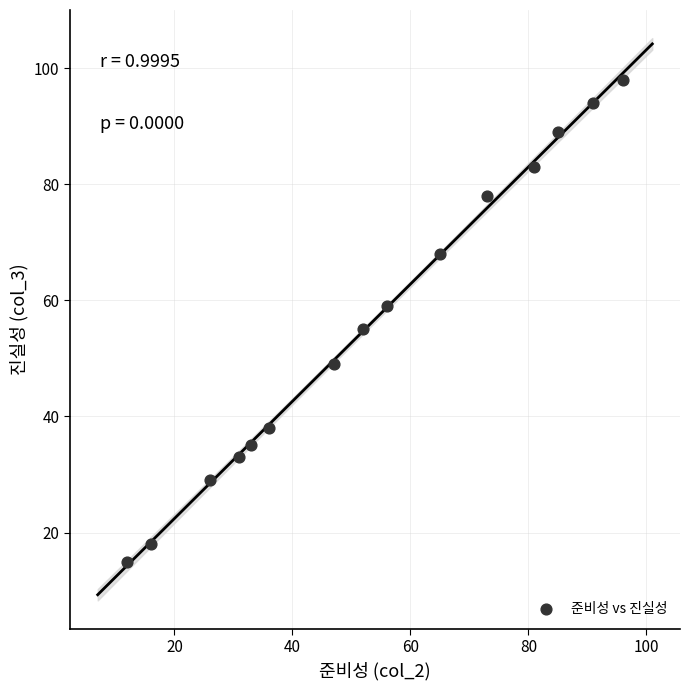

What is the range of Y values (max minus min)?

83